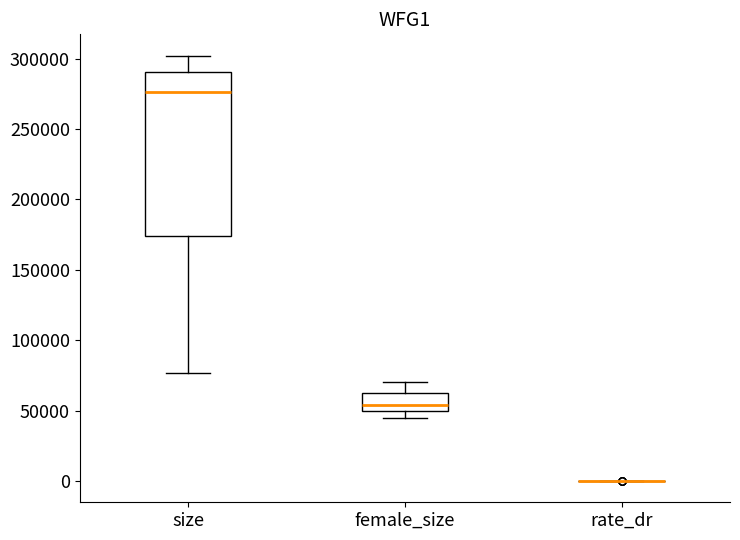

Reading left to right, read every box against the y-axis: the position of its median line, the range the box covers, and the ends of its whiskers. The values are not printed on the chart, so give them approximately, as read against the axis.

size: median 275000, box 175000 to 290000, whiskers 75000 to 300000
female_size: median 55000, box 50000 to 65000, whiskers 45000 to 70000
rate_dr: box collapsed to a line at 0, whiskers 0 to 0